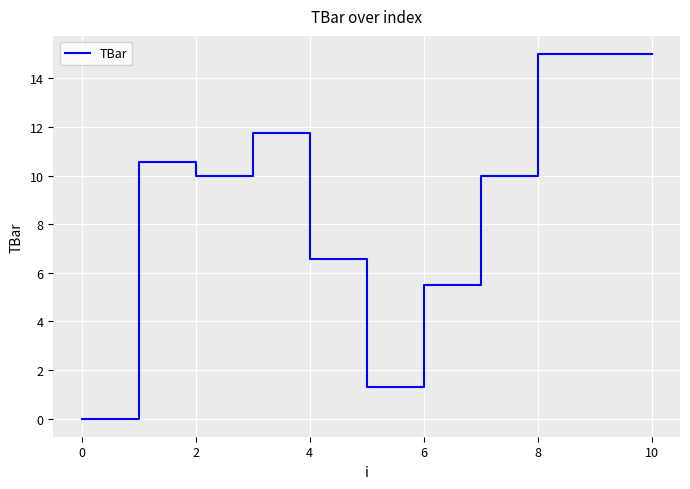

What is the difference between the maximum and minimum values?

15.0